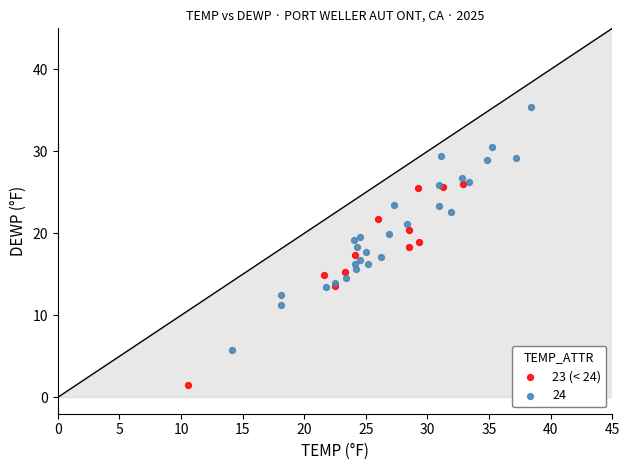

Which series has the largest Y range (max minus min)?

24